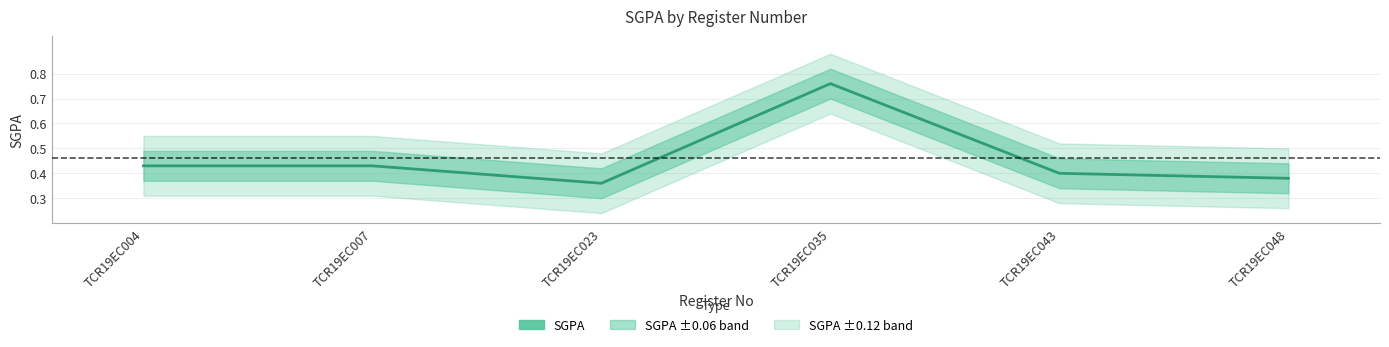

Rank the categories by value from highest to lowest.

TCR19EC035, TCR19EC004, TCR19EC007, TCR19EC043, TCR19EC048, TCR19EC023